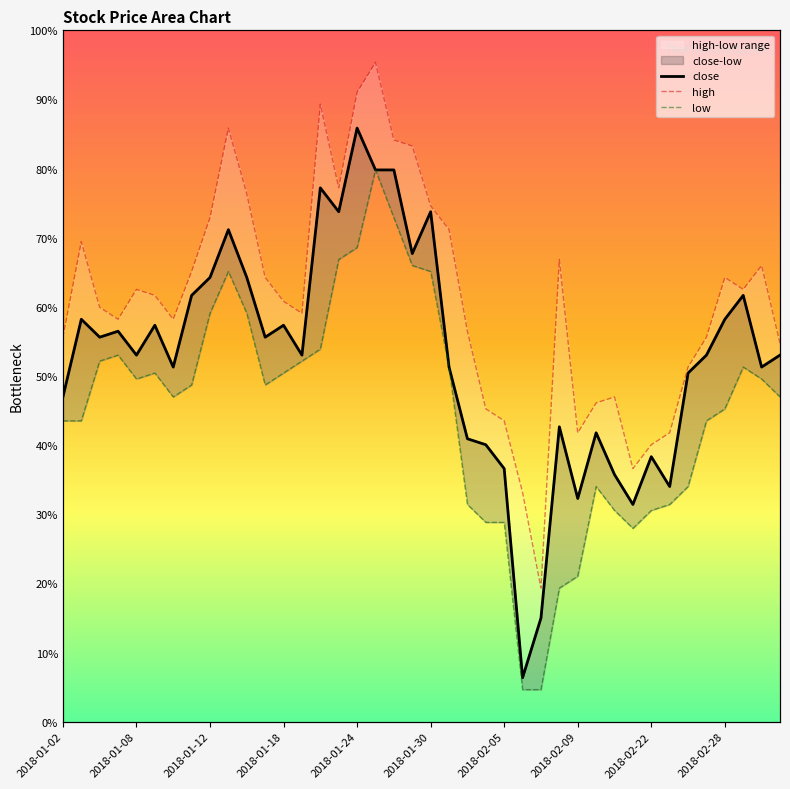

What is the difference between the second highest and second lowest values in the high series?

0.6